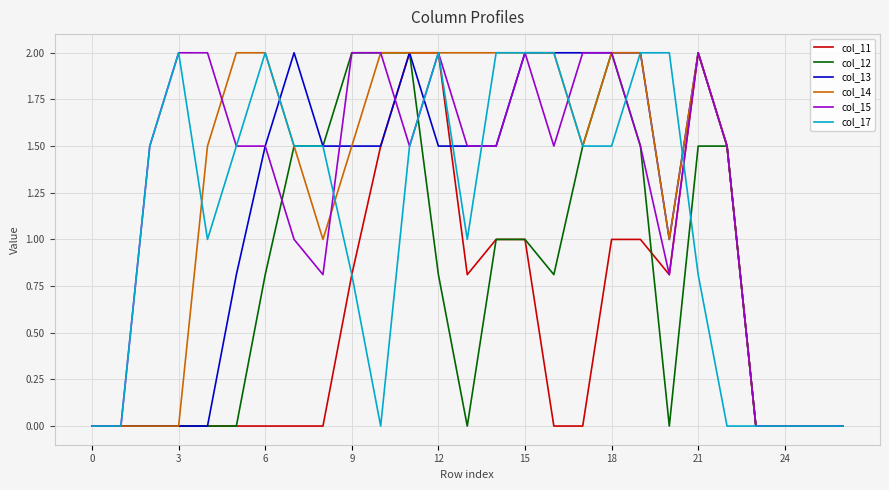

Does the chart display data point markers on the line(s)?

No